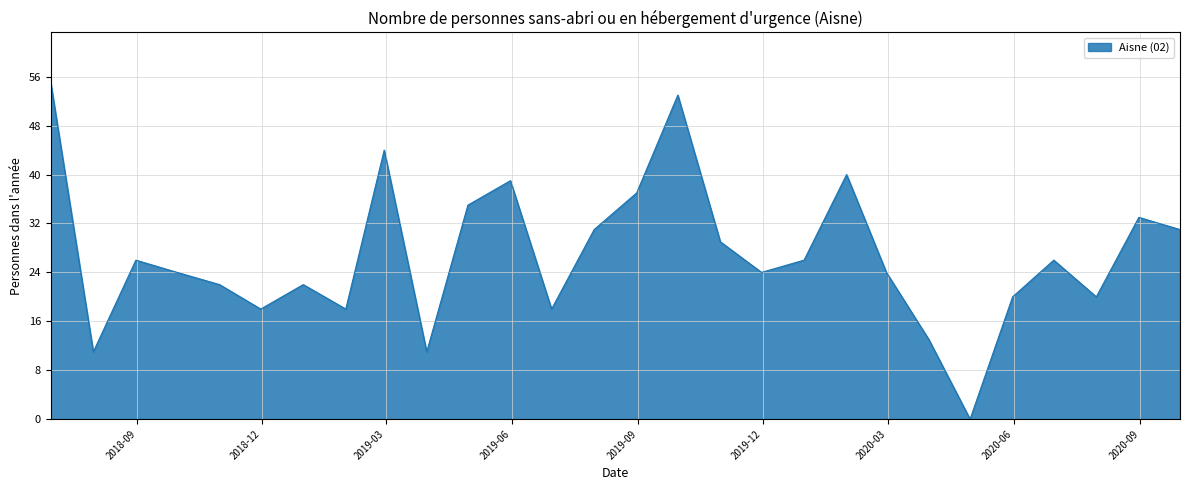

True or false: there are more than 2 points higher than both neighbors.

True